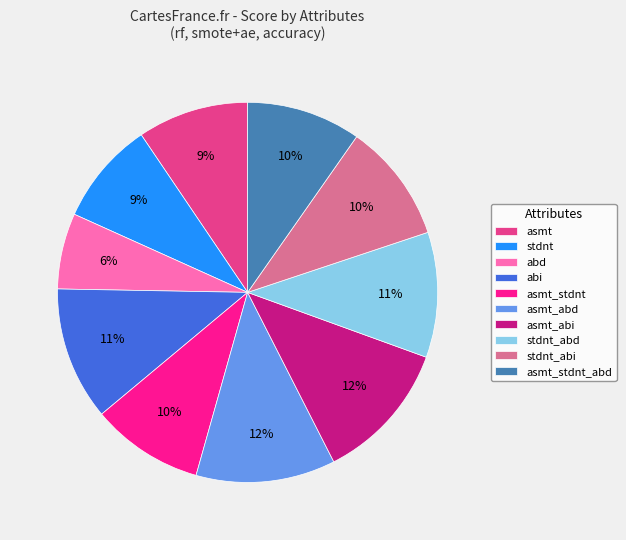

Which category has the smallest portion of the pie?

abd